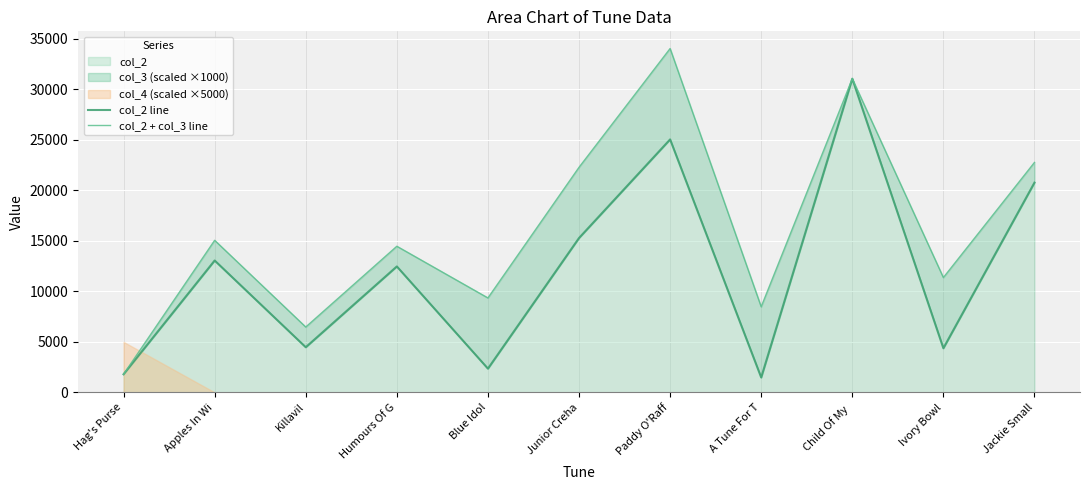

What is the sum of all col_2 line values?

132159